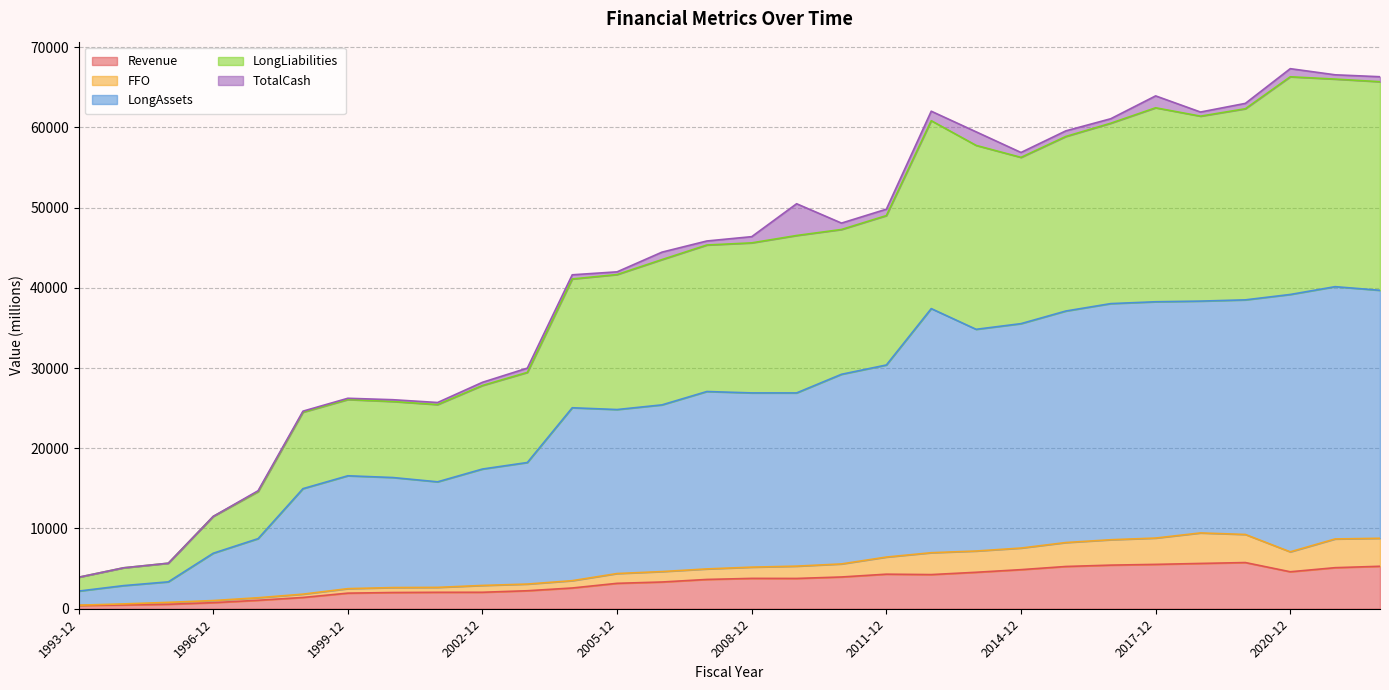

What is the sum of all LongAssets values?

756112.0